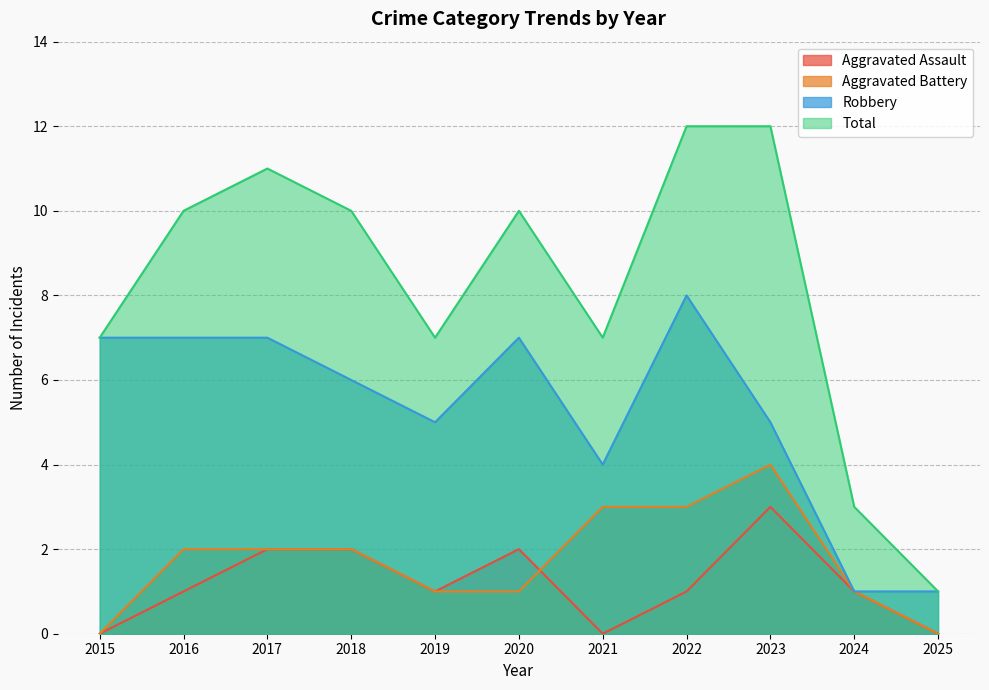

How many lines are shown in the chart?

4